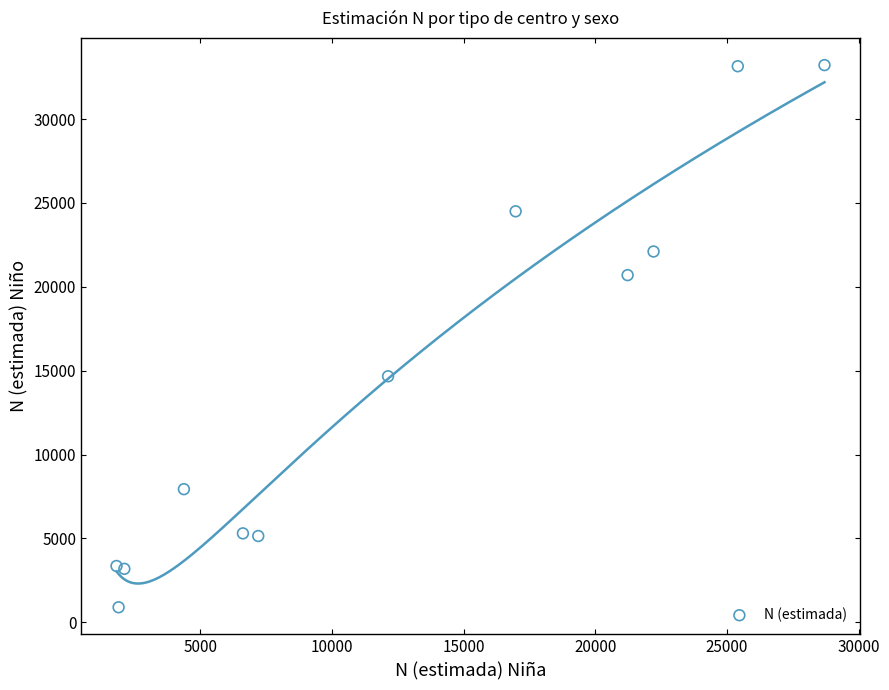

What Y value in the scatter plot is closest to 17056?

14666